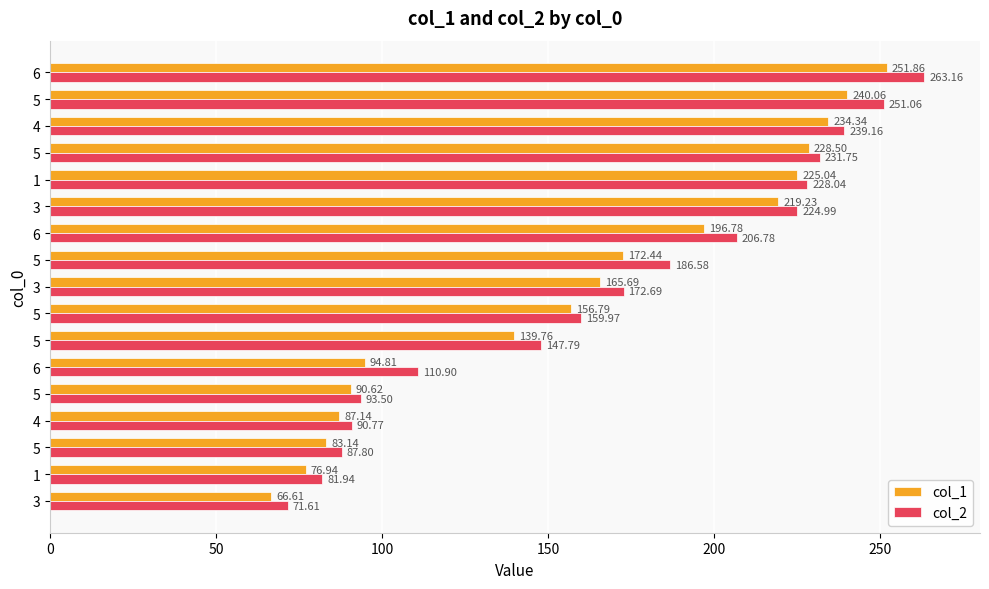

Reading right to left, extract all data points from this chart.

col_1: 251.9	240.1	234.3	228.5	225.0	219.2	196.8	172.4	165.7	156.8	139.8	94.8	90.6	87.1	83.1	76.9	66.6
col_2: 263.2	251.1	239.2	231.8	228.0	225.0	206.8	186.6	172.7	160.0	147.8	110.9	93.5	90.8	87.8	81.9	71.6